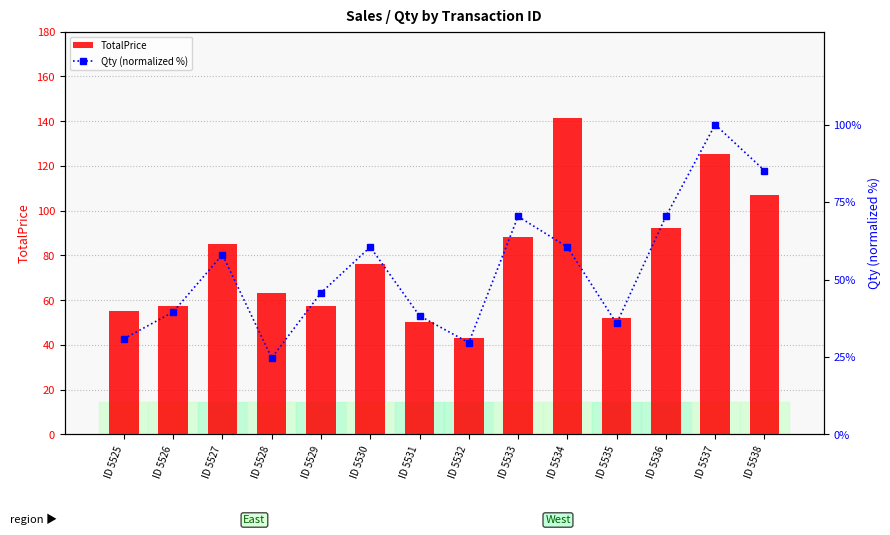

How many categories are shown in the chart?

14